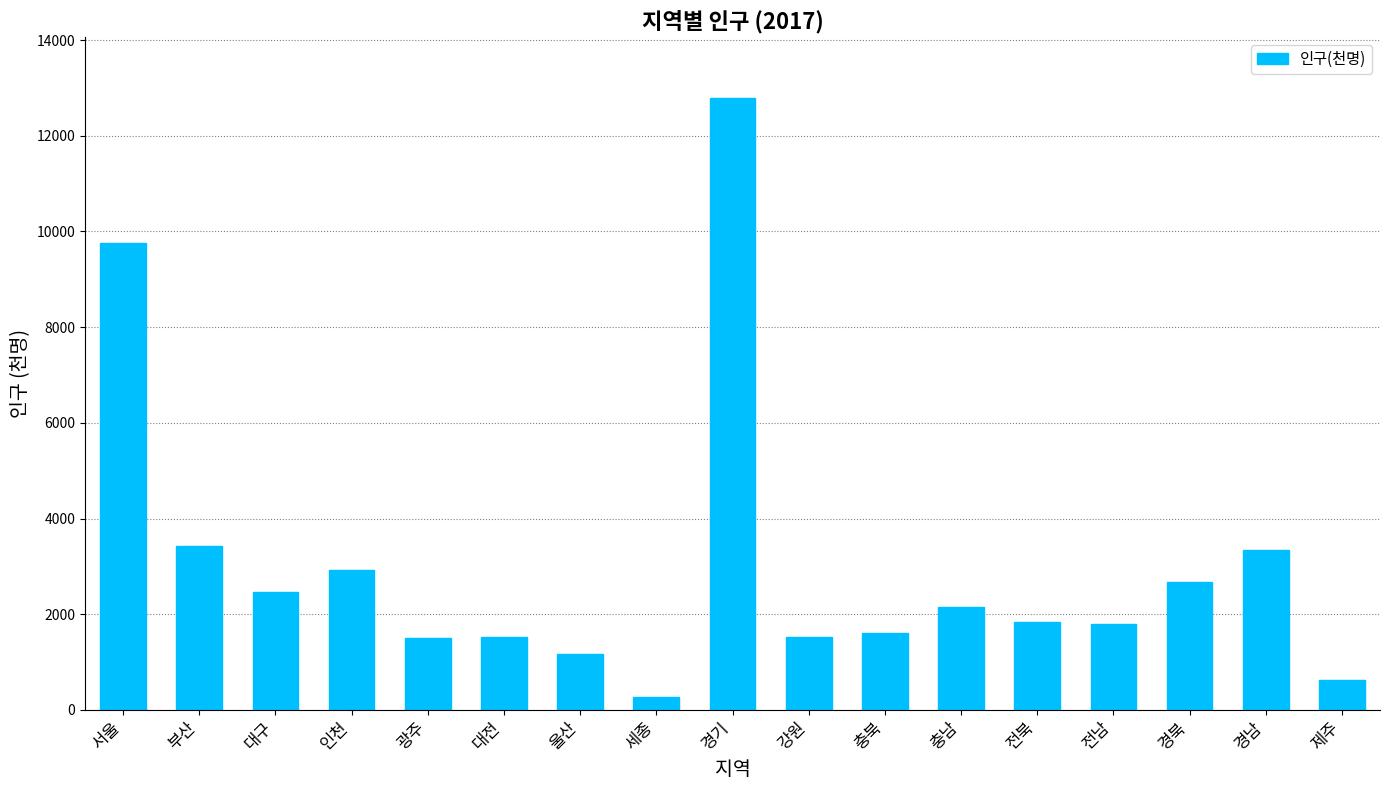

How many distinct data groups are displayed?

1